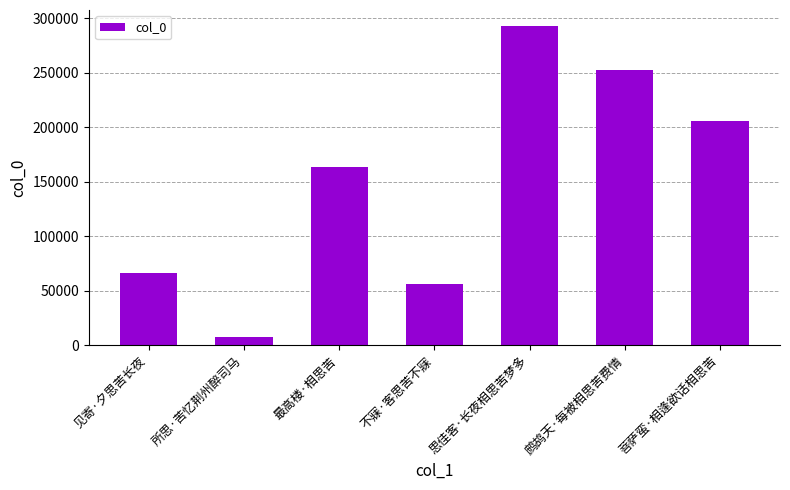

Reading left to right, extract all data points from this chart.

66408	7722	163047	56011	292837	252244	205727